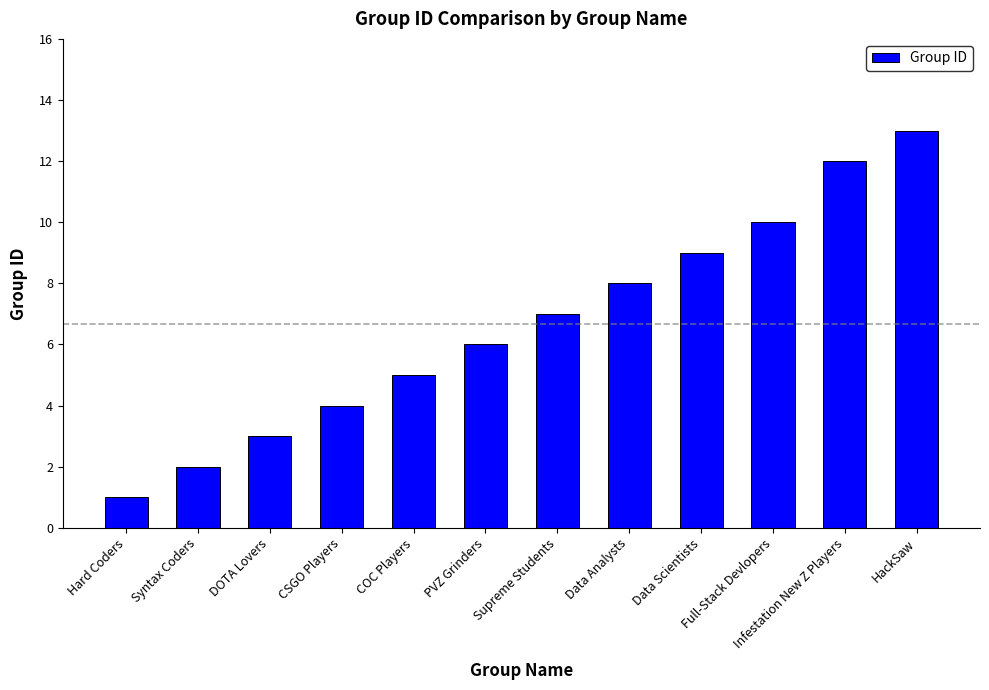

The value at Infestation New Z Players is 19. True or false?

False